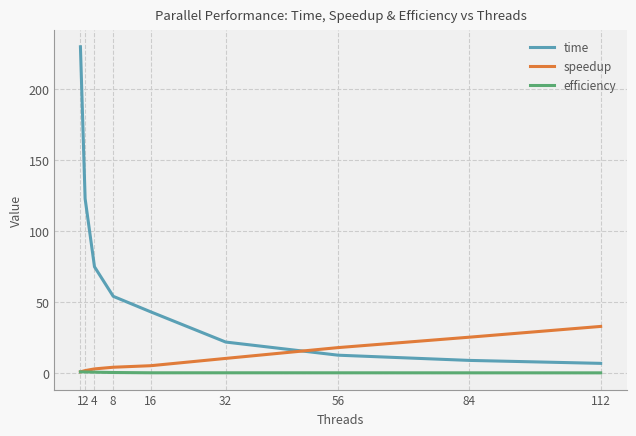

Is the value of efficiency at 16 greater than the value of time at 4?

No